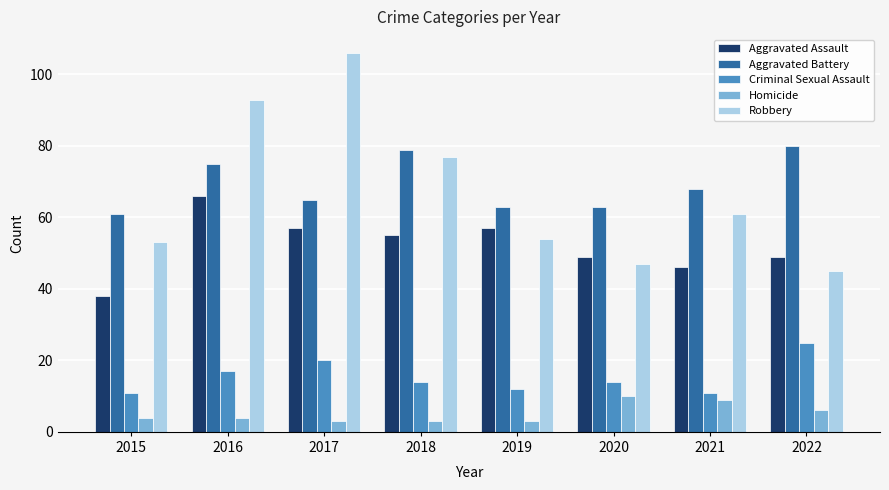

At which label does Homicide reach its peak?

2020